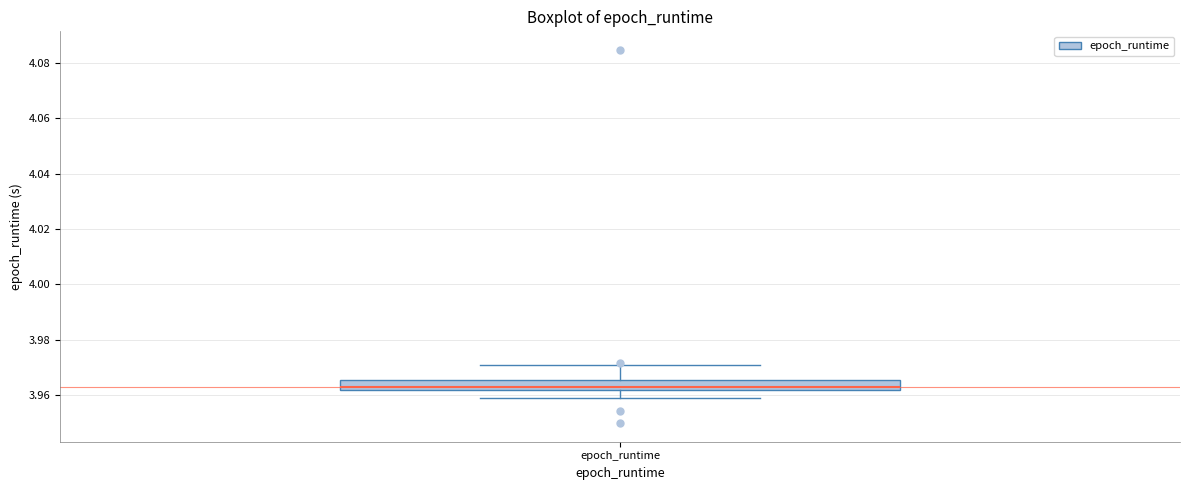

Read this box plot against the y-axis: the position of the median line, the range covered by the box, and the ends of both whiskers. The values are not printed on the chart, so give them approximately, as read against the axis.

median 3.964, box 3.962 to 3.966, whiskers 3.960 to 3.970